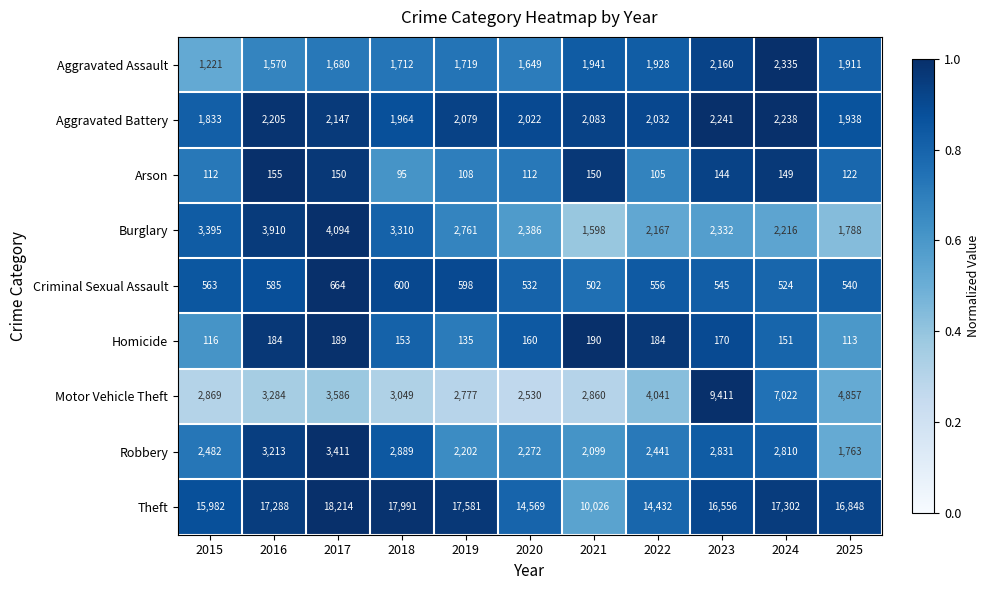

Which series has the largest total across all categories?

Theft